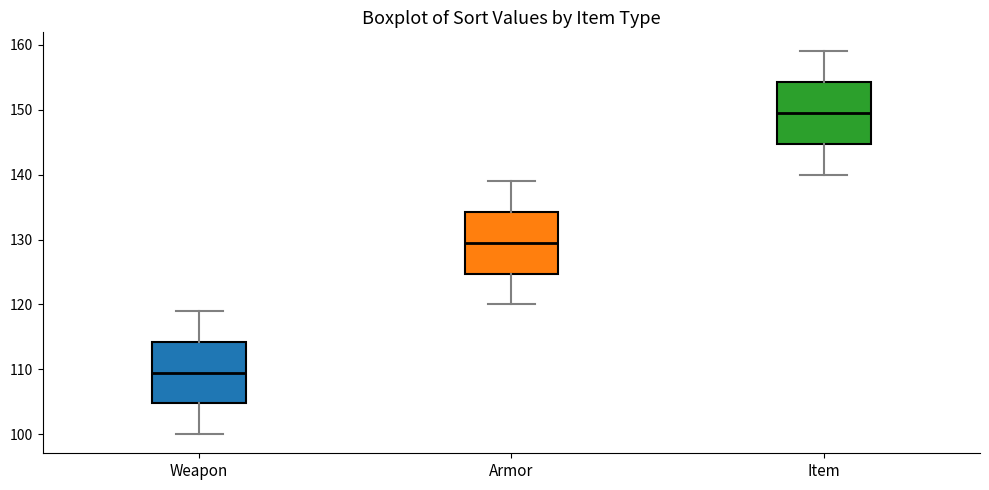

Where is the lower edge of the box for Item on the y-axis? The values are not printed on the chart, so give them approximately, as read against the axis.

145